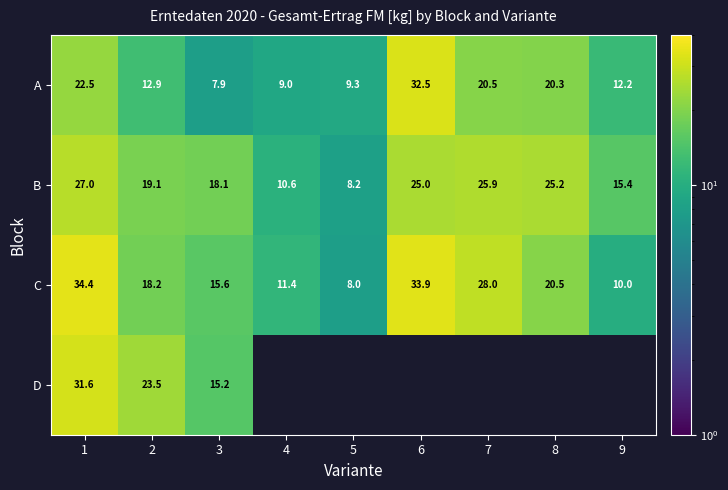

What is the difference between the second highest and second lowest values in the B series?

15.3